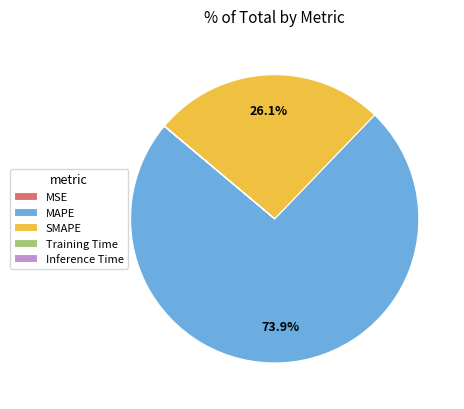

Is there a majority slice in this chart?

Yes